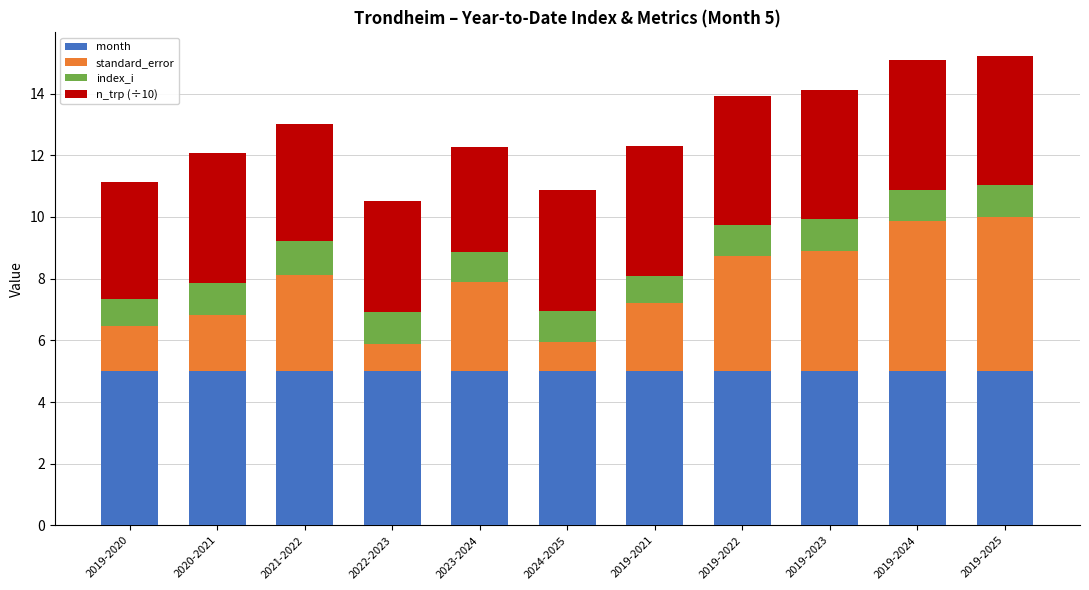

What is the highest value of the month series?

5.0